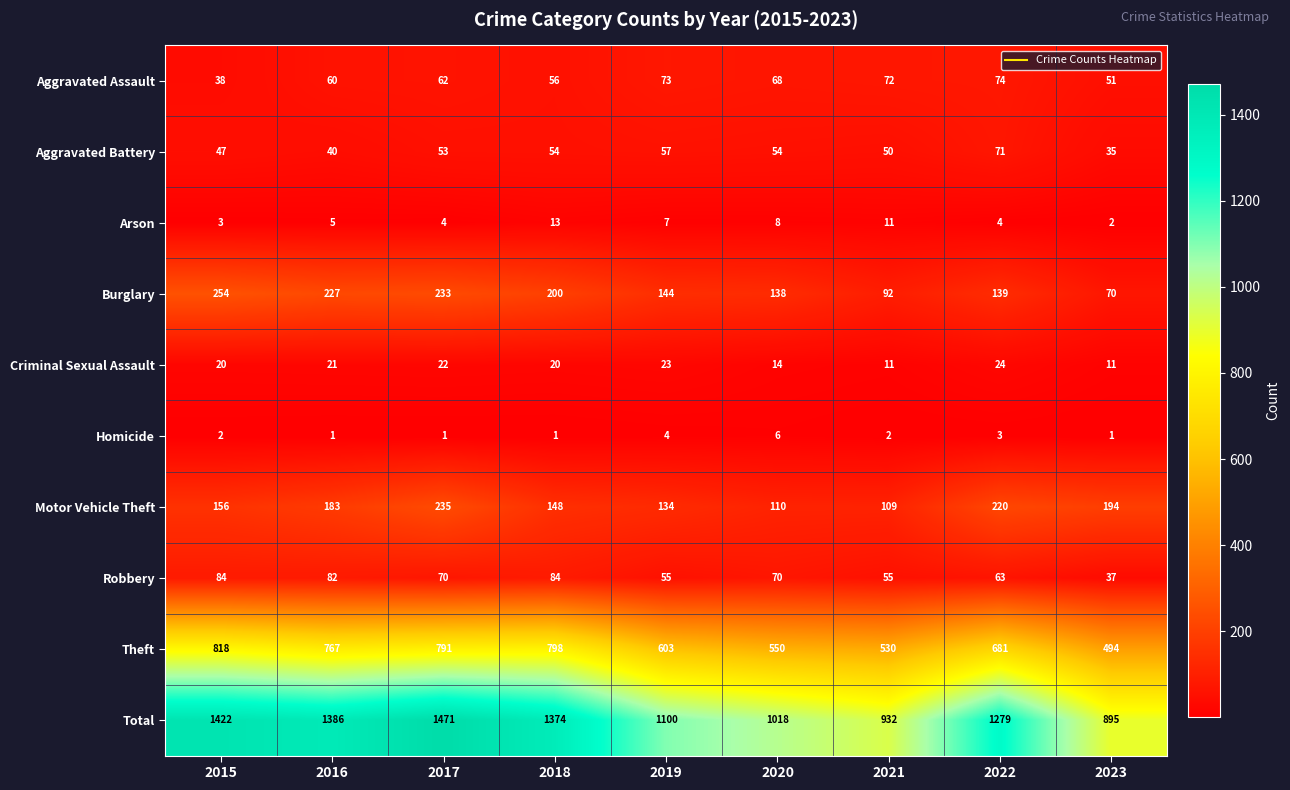

The Theft series shows 1113 at 2017. True or false?

False